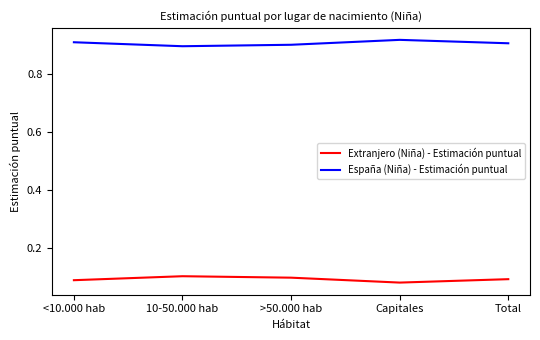

At <10.000 hab, list the series in order from smallest to largest.

Extranjero (Niña) - Estimación puntual, España (Niña) - Estimación puntual